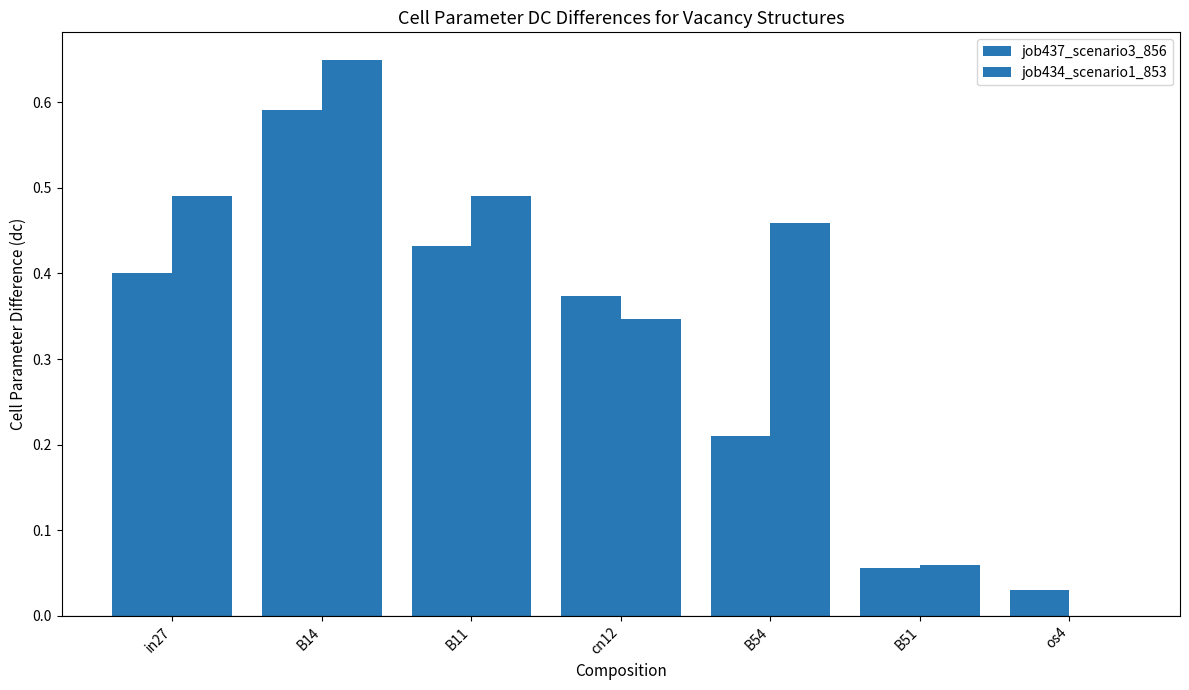

How many values in job434_scenario1_853 are above zero?

6